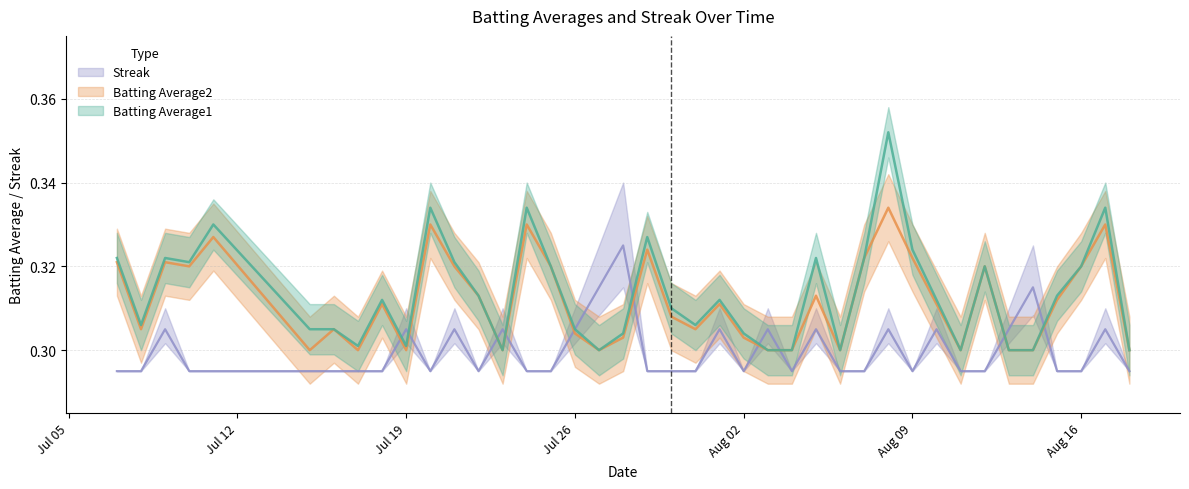

In Batting Average1, how many points are lower than both neighbors (excluding endpoints)?

9